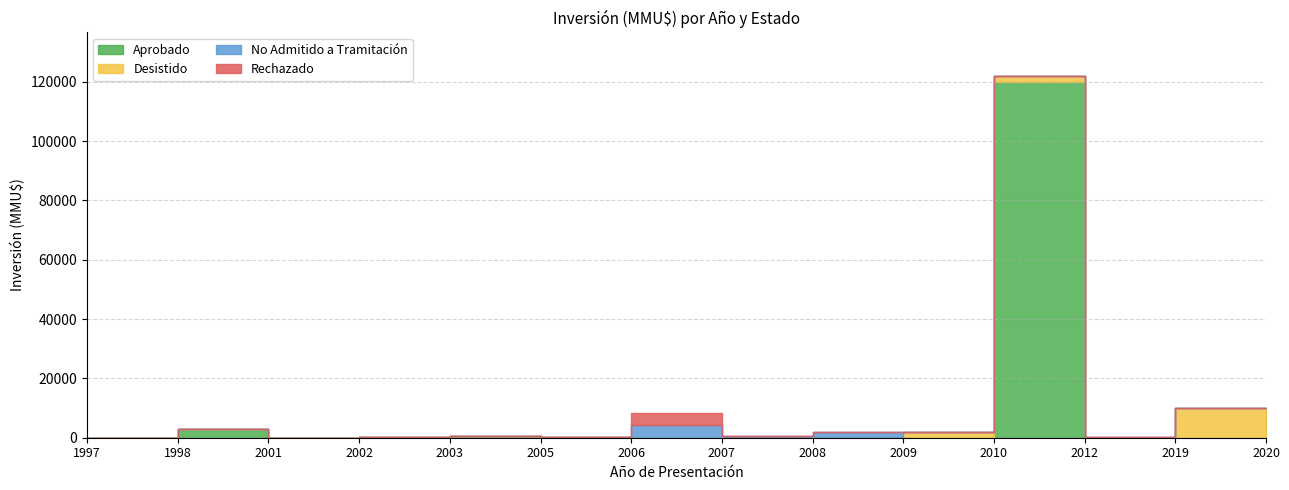

The Aprobado series shows 3000 at 1998. True or false?

True